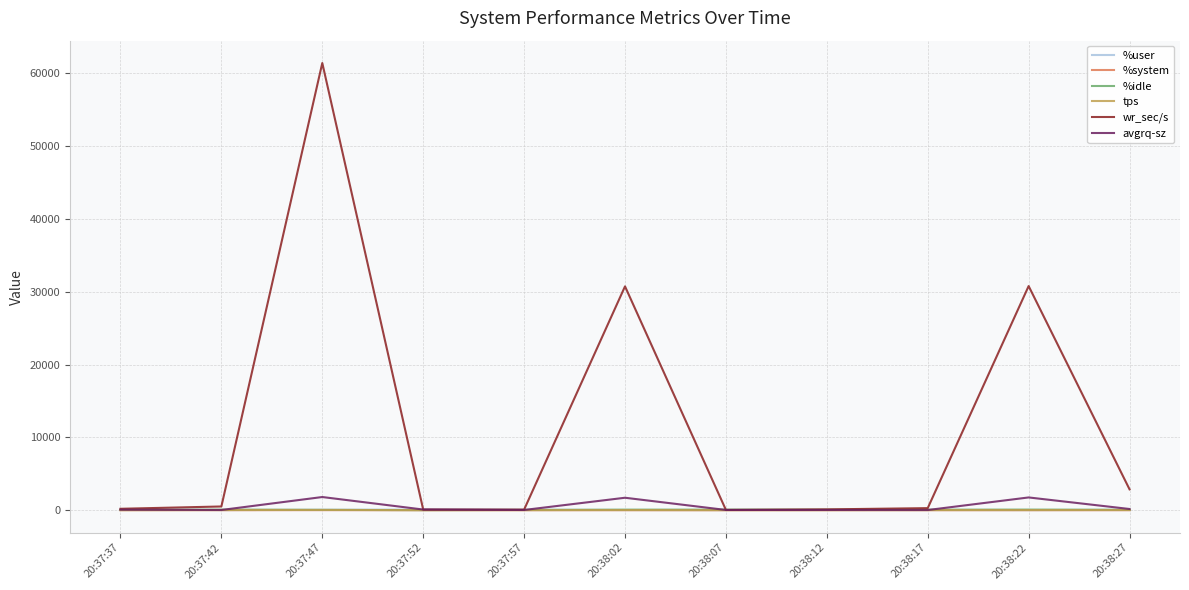

What is the greatest value displayed?

61433.6